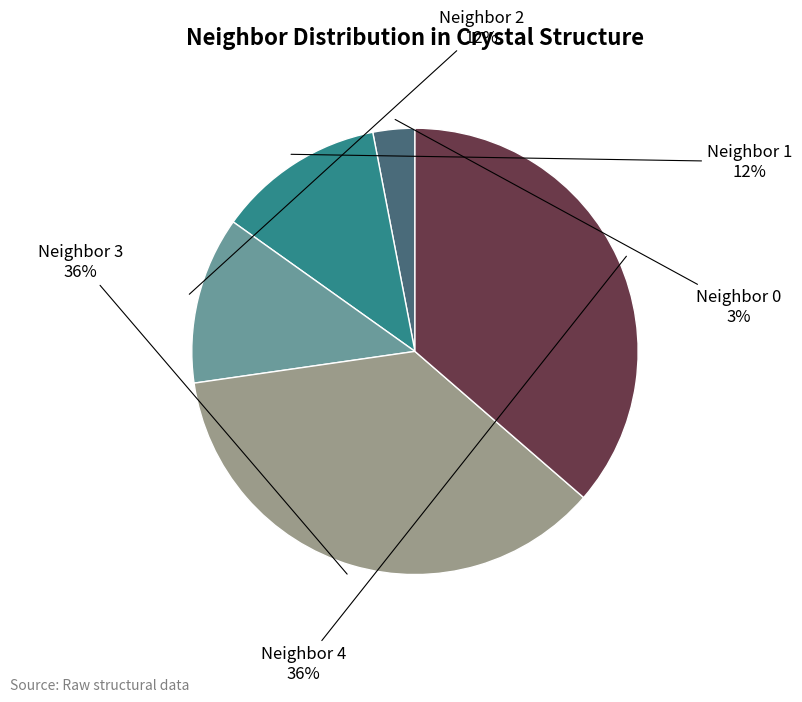

The Neighbor 2 slice represents 18% of the pie. True or false?

False